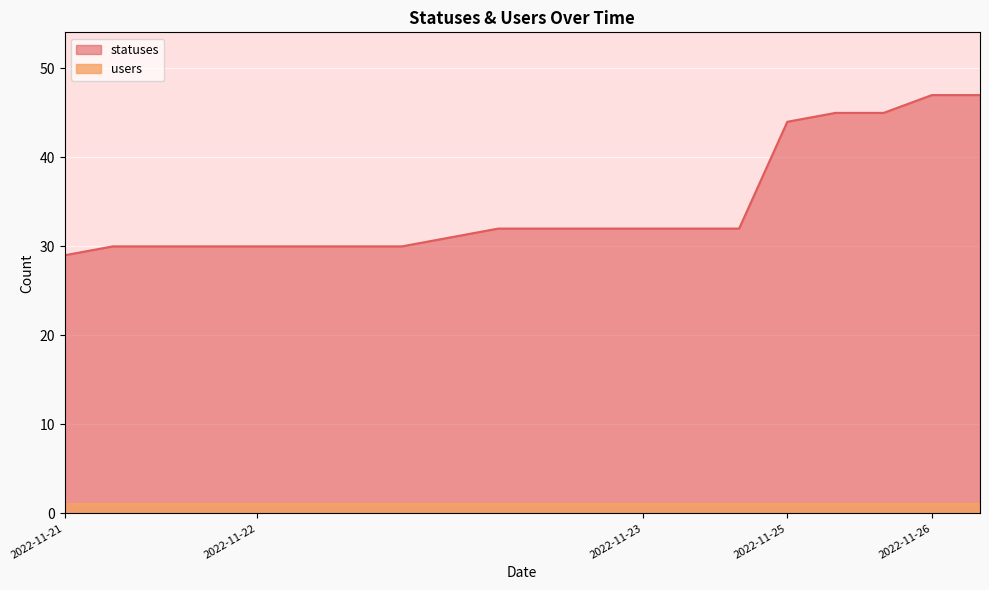

Rank the categories by value from lowest to highest.

2022-11-21, 2022-11-21, 2022-11-21, 2022-11-21, 2022-11-22, 2022-11-22, 2022-11-22, 2022-11-22, 2022-11-22, 2022-11-22, 2022-11-22, 2022-11-22, 2022-11-23, 2022-11-23, 2022-11-23, 2022-11-25, 2022-11-25, 2022-11-25, 2022-11-26, 2022-11-26